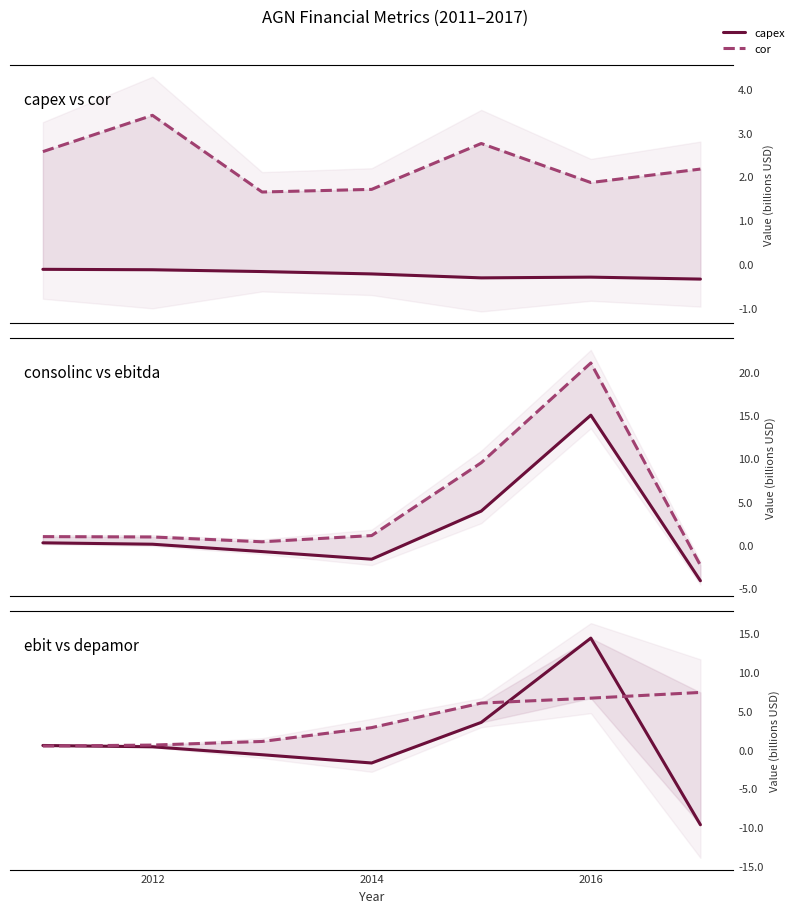

What is the difference between the maximum and minimum values in the cor series?

1.7